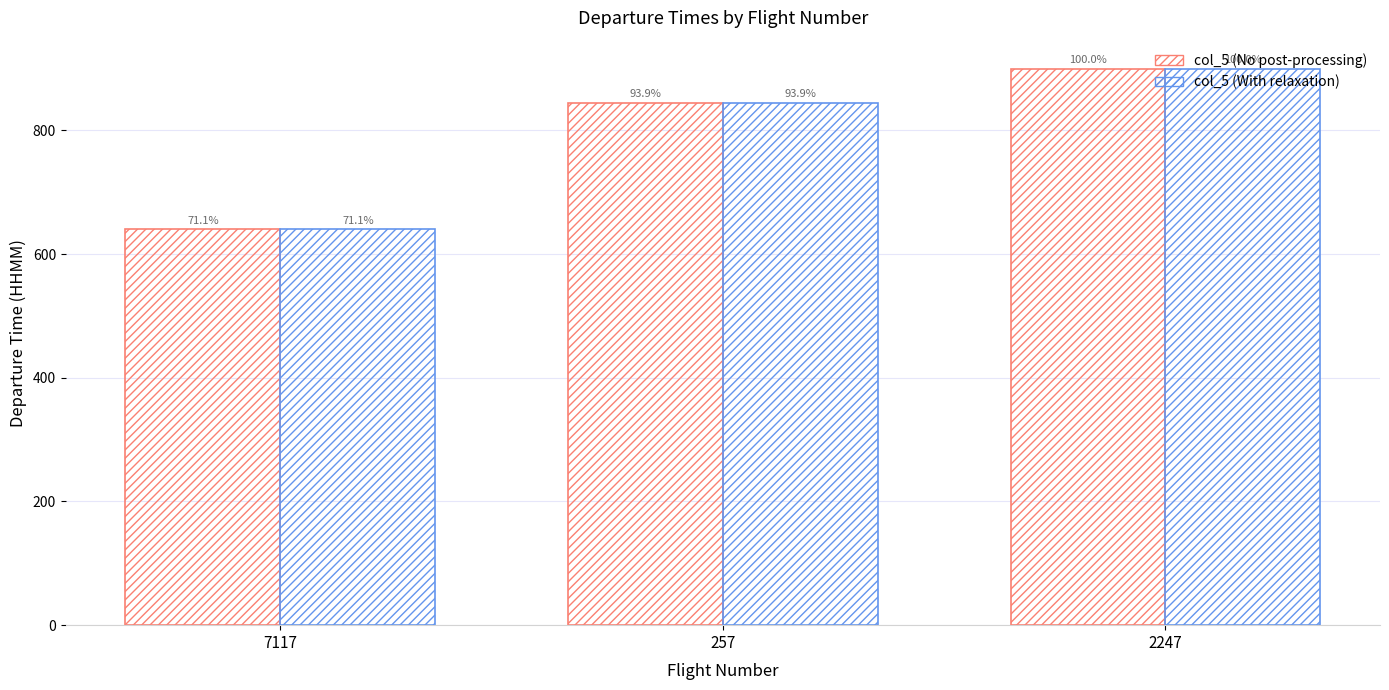

What is the label of the 3rd bar from the left?

2247